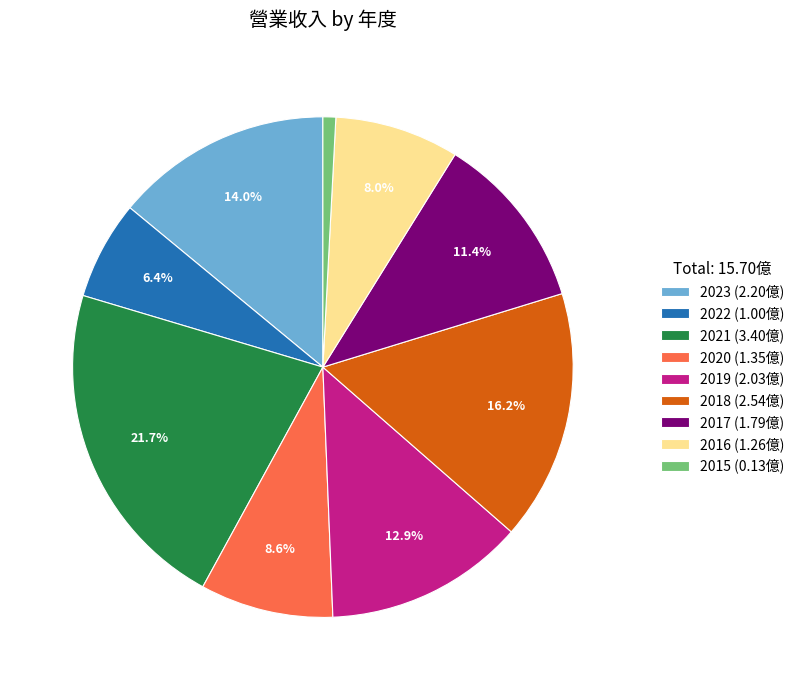

To the nearest percent, what portion does 2015 represent?

1%